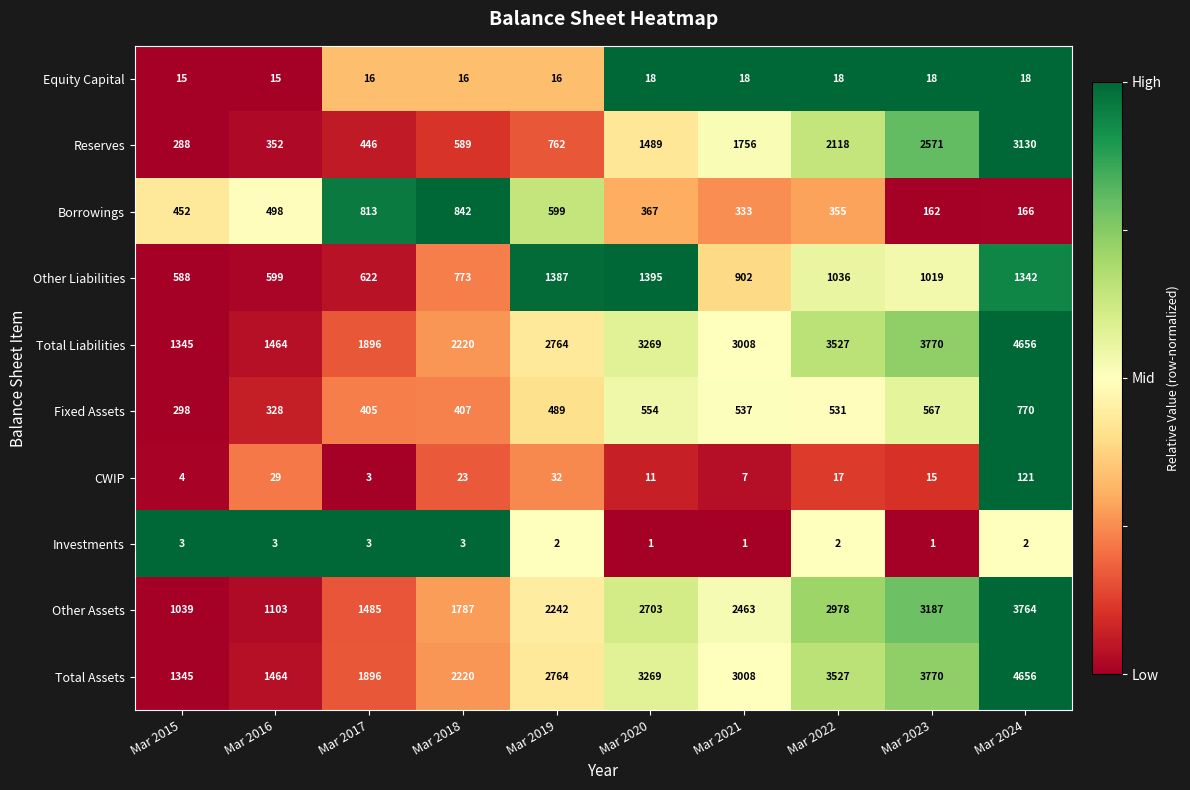

Between Mar 2017 and Mar 2023, which series saw the biggest shift?

Reserves